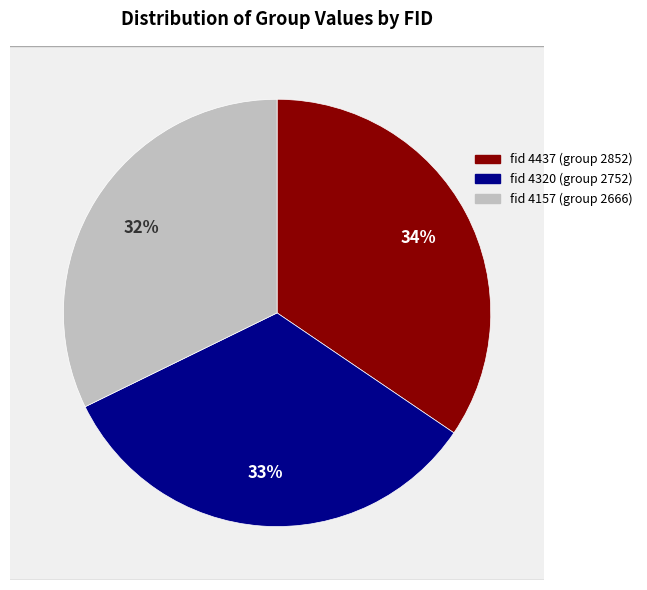

What is the largest slice in the pie chart?

4437